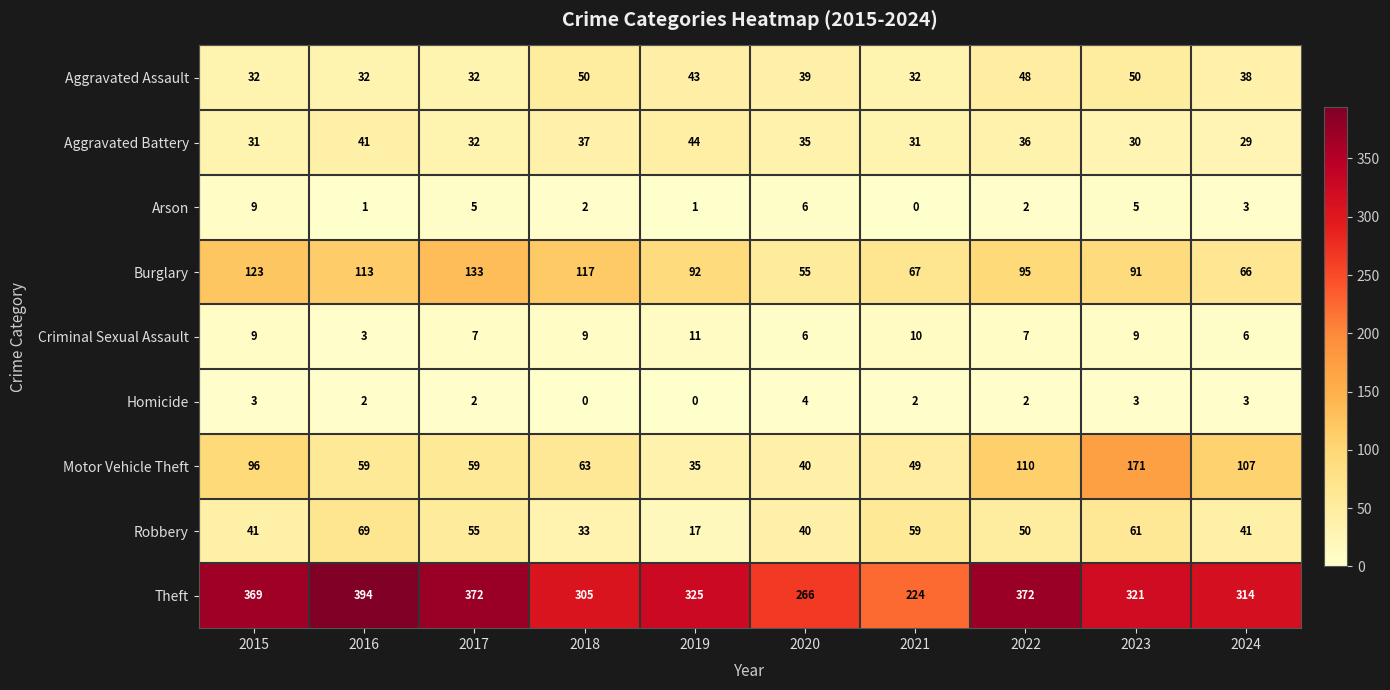

At which label does Robbery first exceed 50?

2016